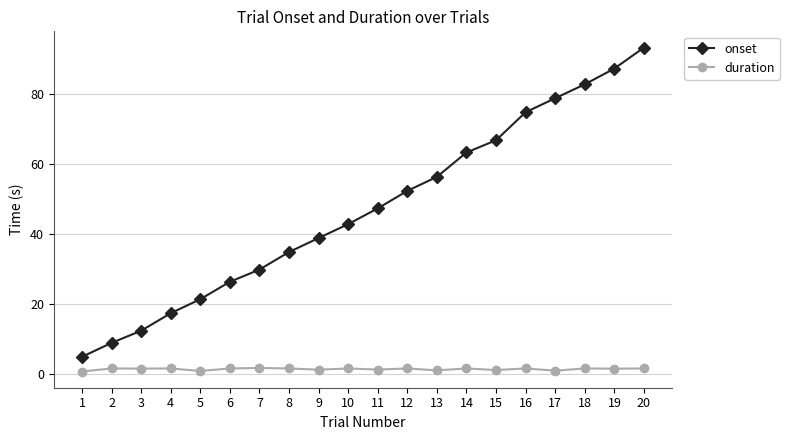

True or false: duration and onset intersect in this chart.

False